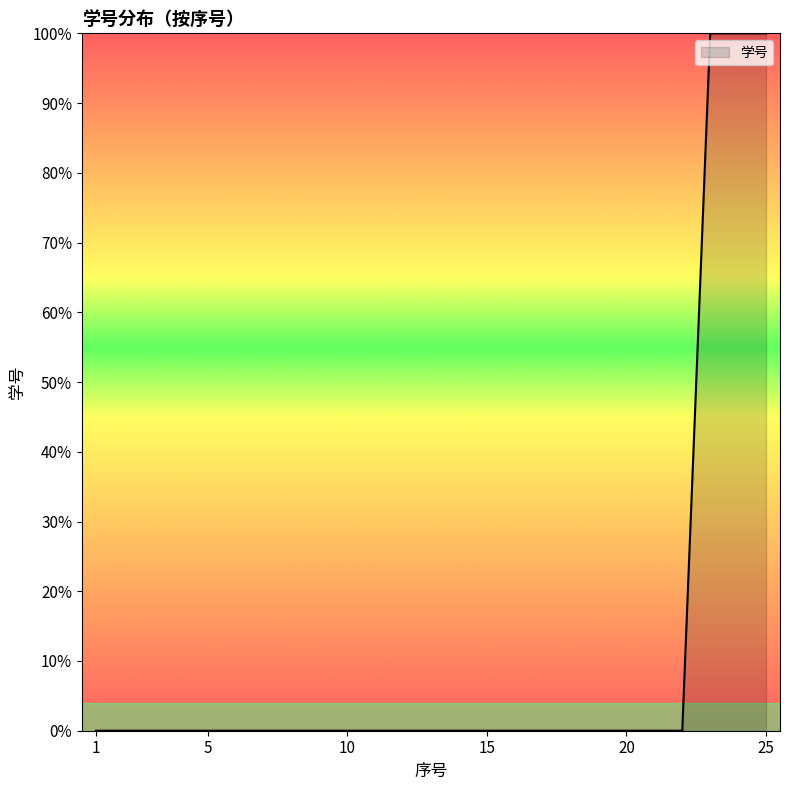

What is the maximum value shown in the chart?

100.0